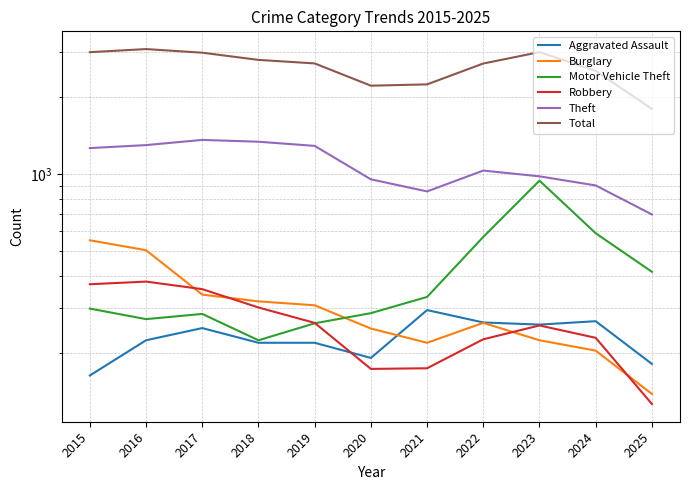

How many lines are shown in the chart?

6